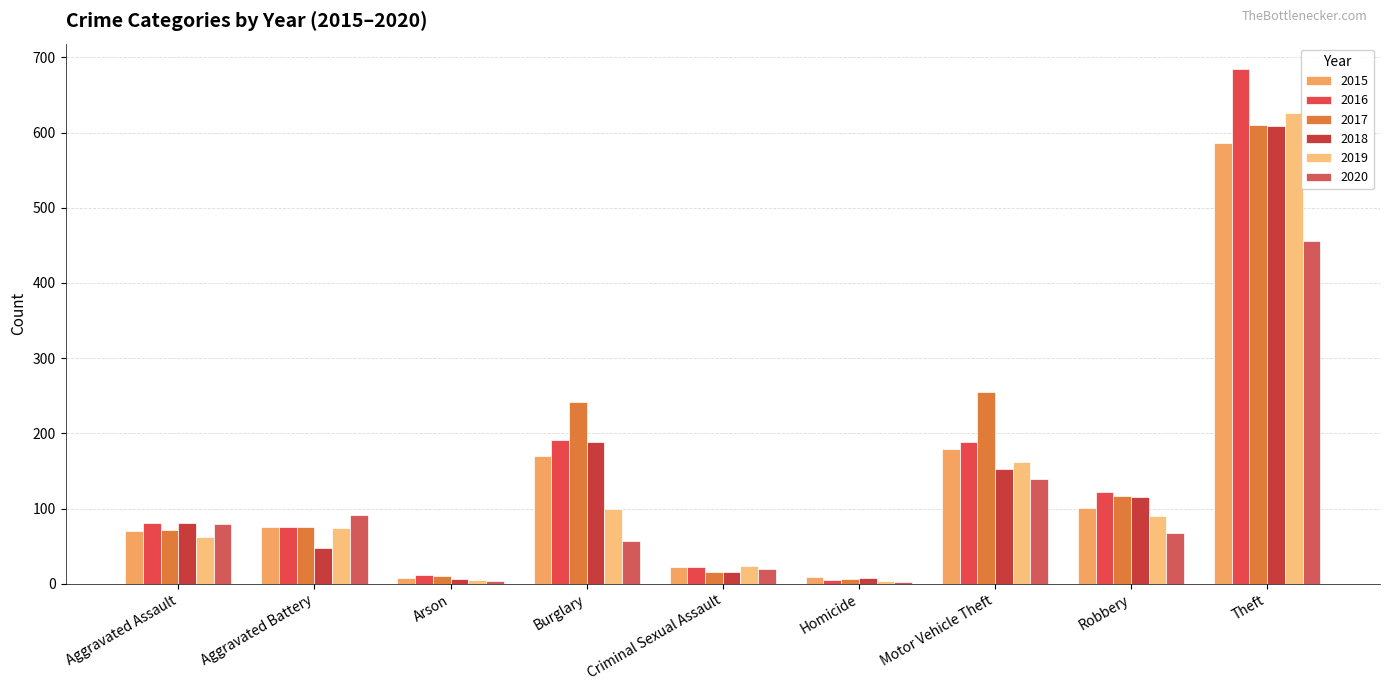

How many groups of bars are there?

9